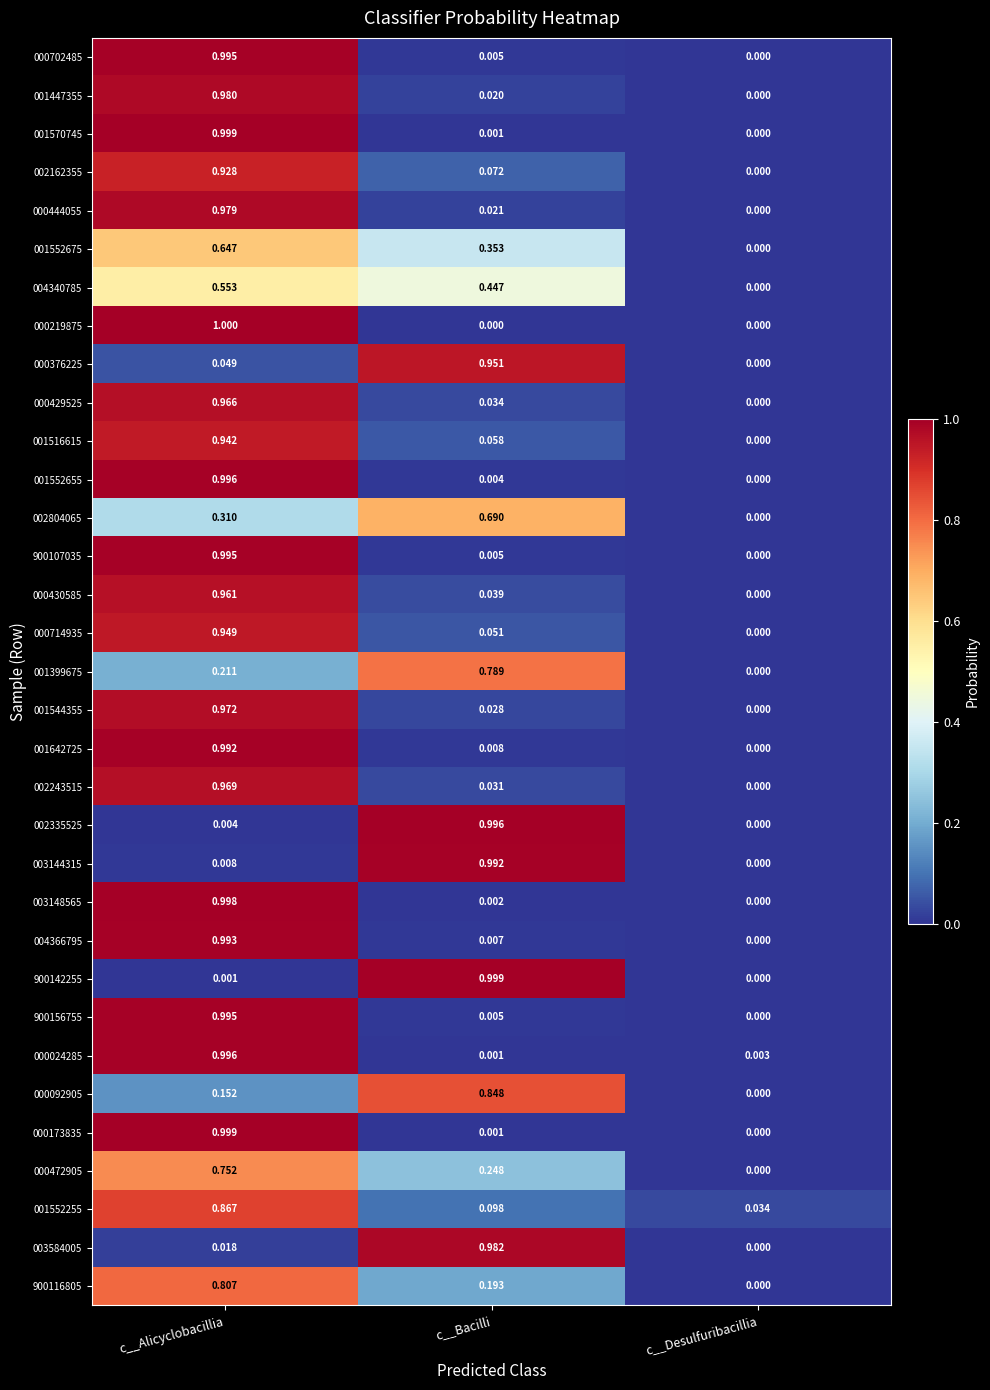

Count the number of data series in this chart.

33